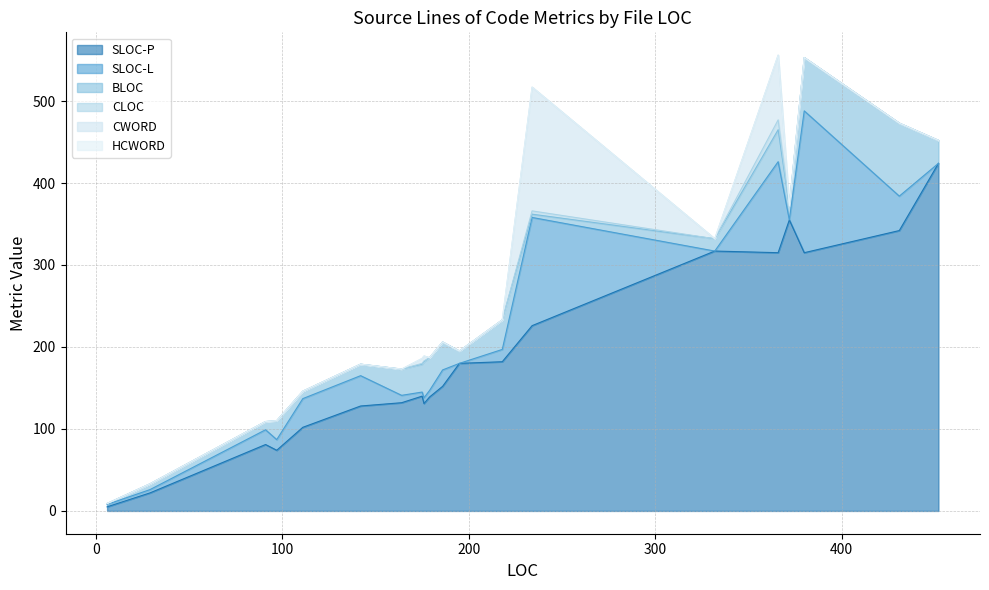

List the series in order of their peak value, lowest first.

HCWORD, CLOC, BLOC, CWORD, SLOC-L, SLOC-P